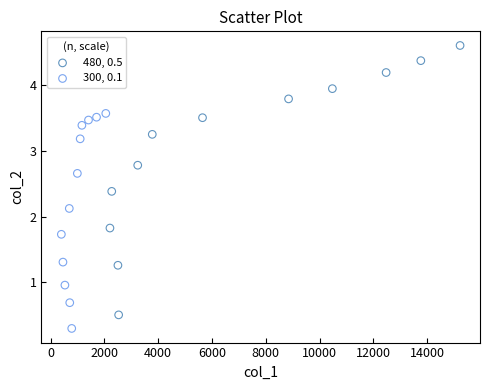

Which series has the largest Y range (max minus min)?

480, 0.5